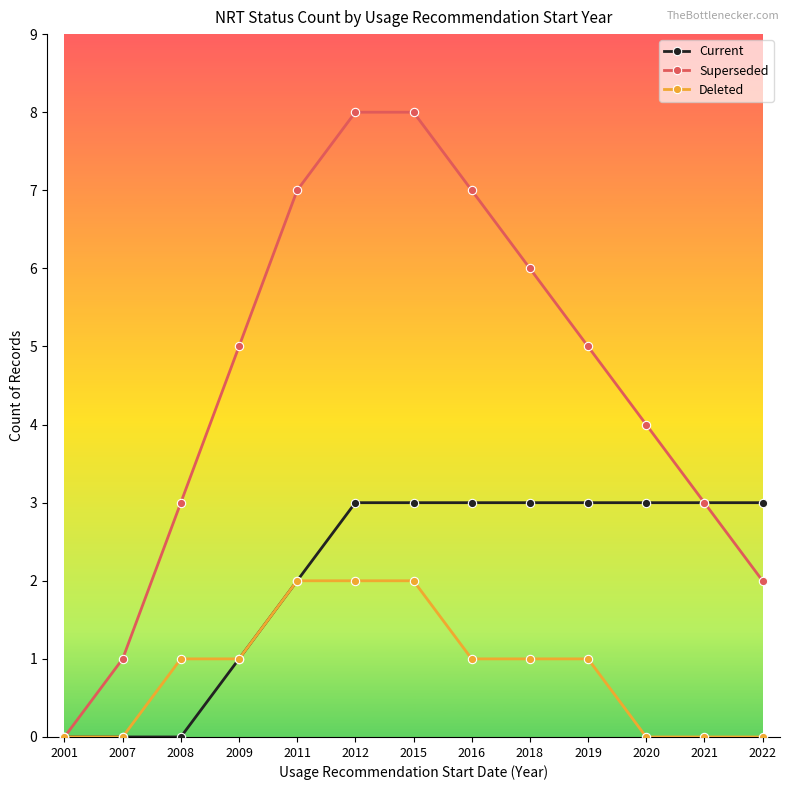

What is the spread (max minus min) of values at 2022?

3